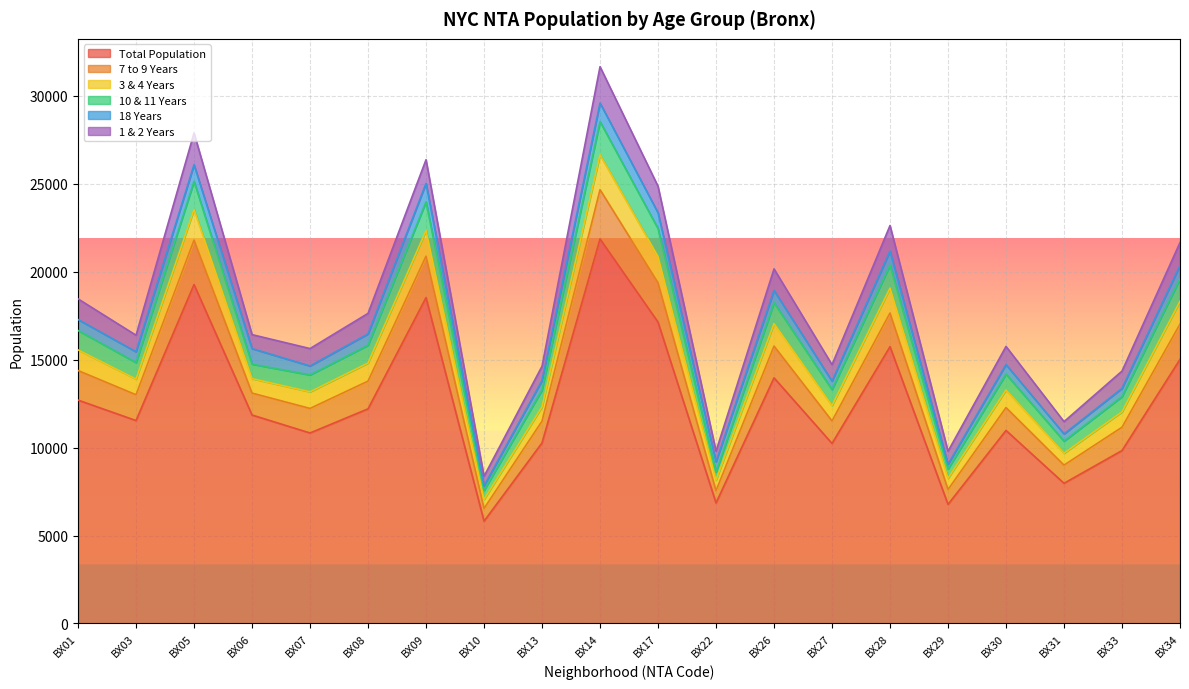

Which category has the lowest value in the Total Population series?

BX10